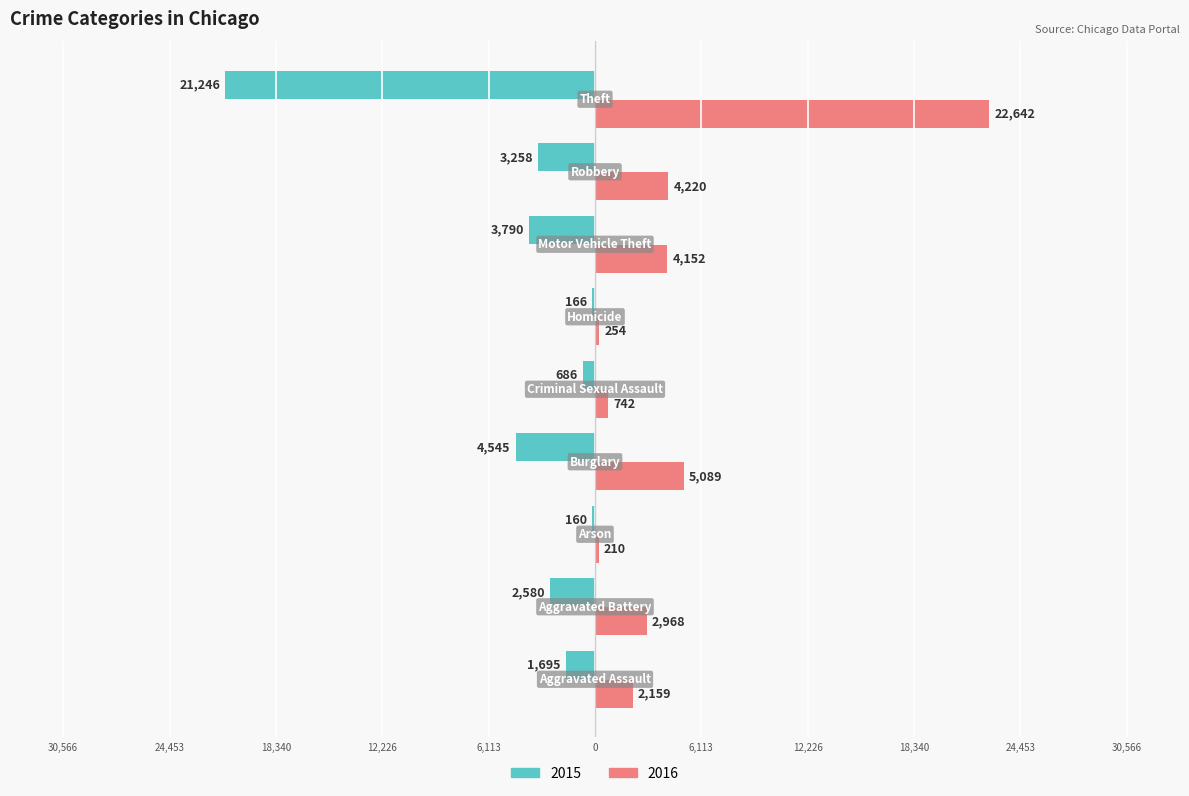

What is the label of the 2nd bar from the right?

Robbery